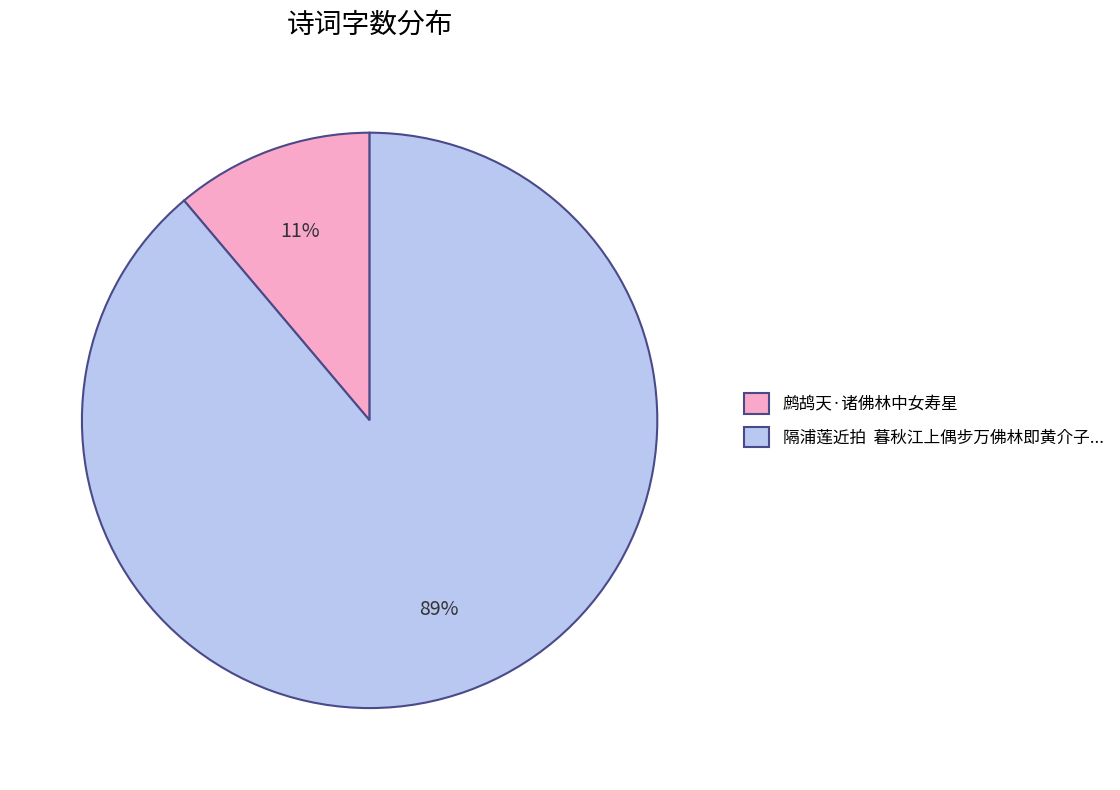

To the nearest percent, what is the average slice percentage?

50%